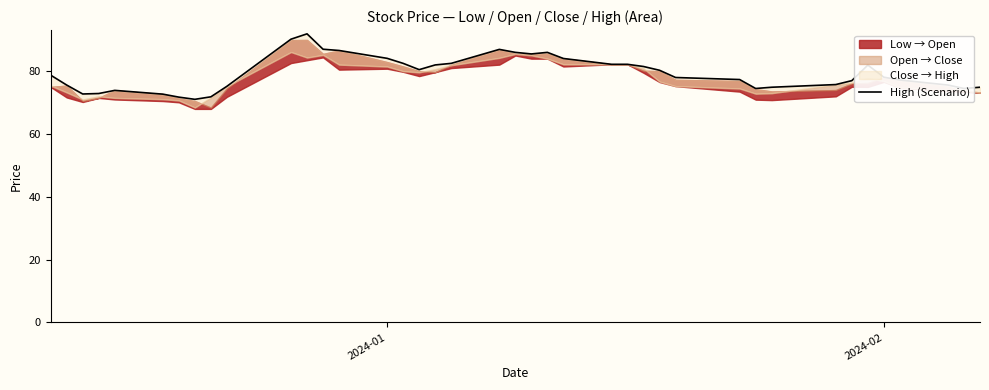

What value does the data have at 2024-01?

84.1